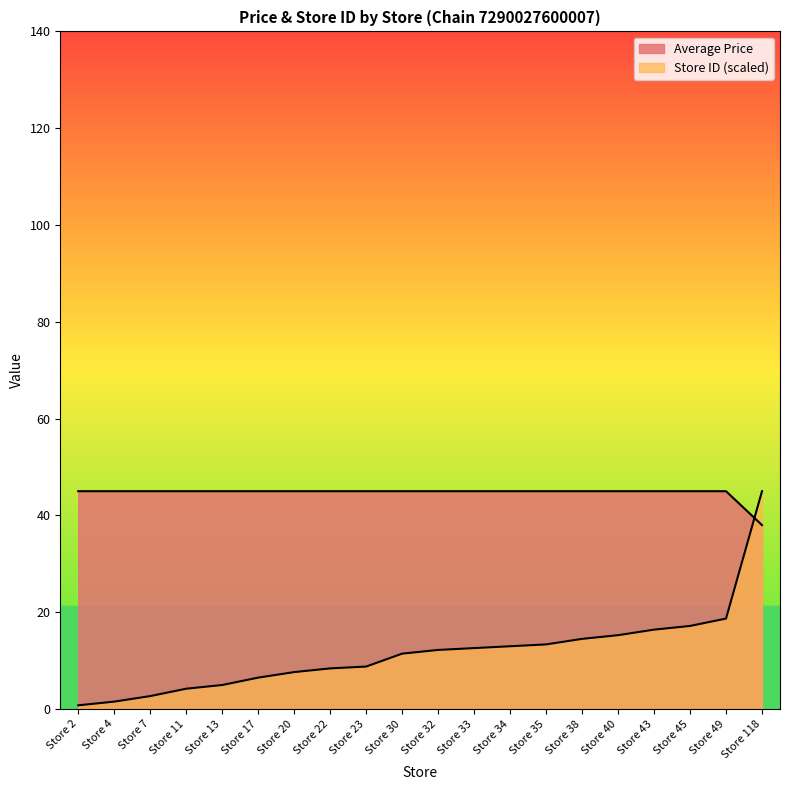

Count the number of categories in the chart.

20